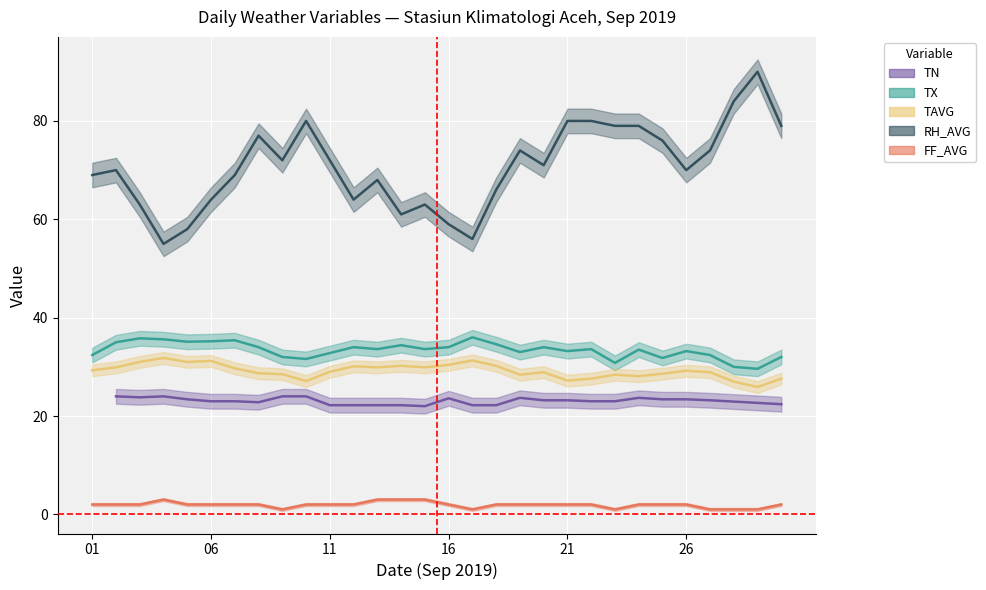

At which label does TX first exceed 33?

02